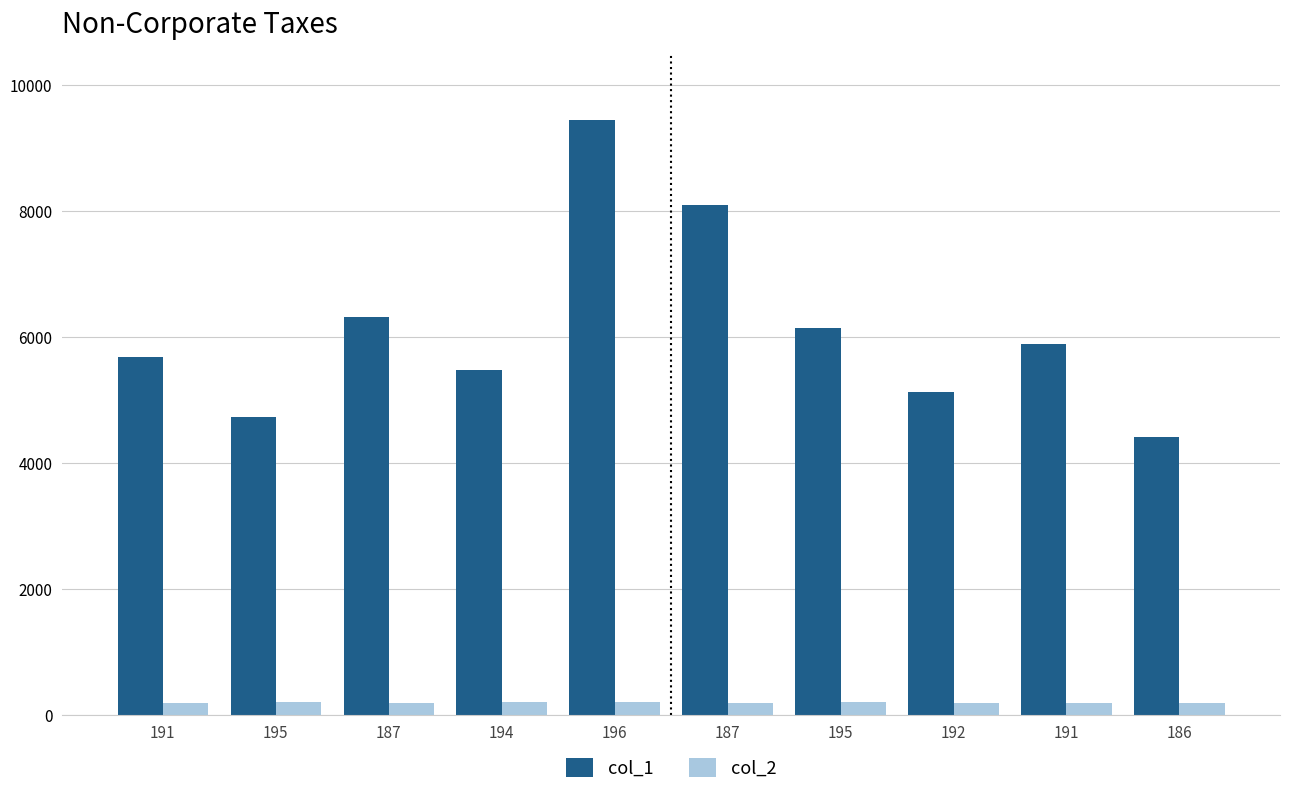

At which category does the chart reach its peak across all series?

196